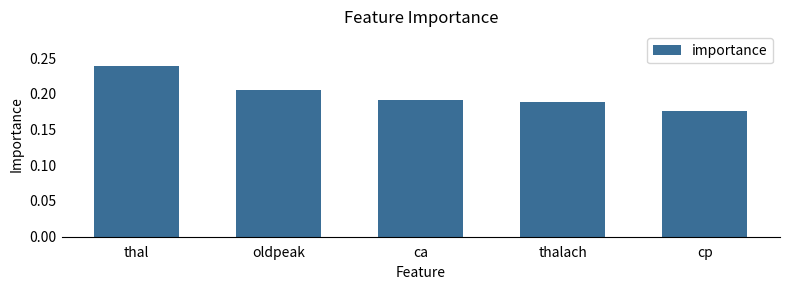

At which category does the chart reach its peak across all series?

thal